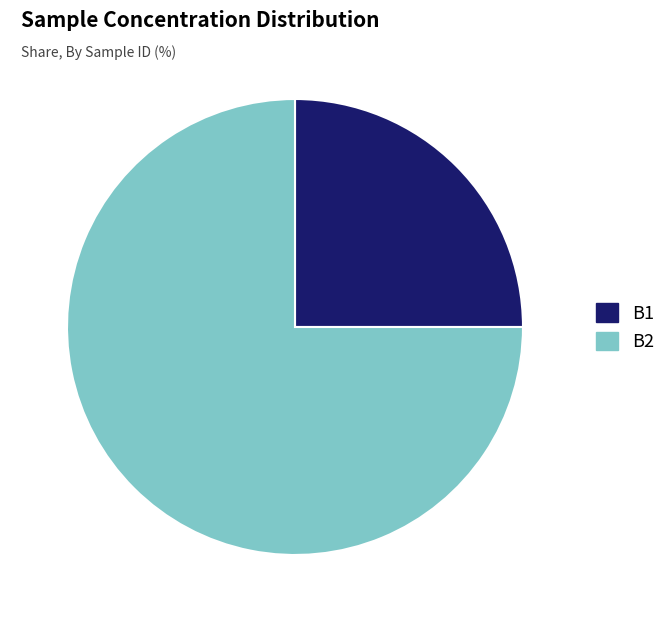

Which has a higher value, B2 or B1?

B2